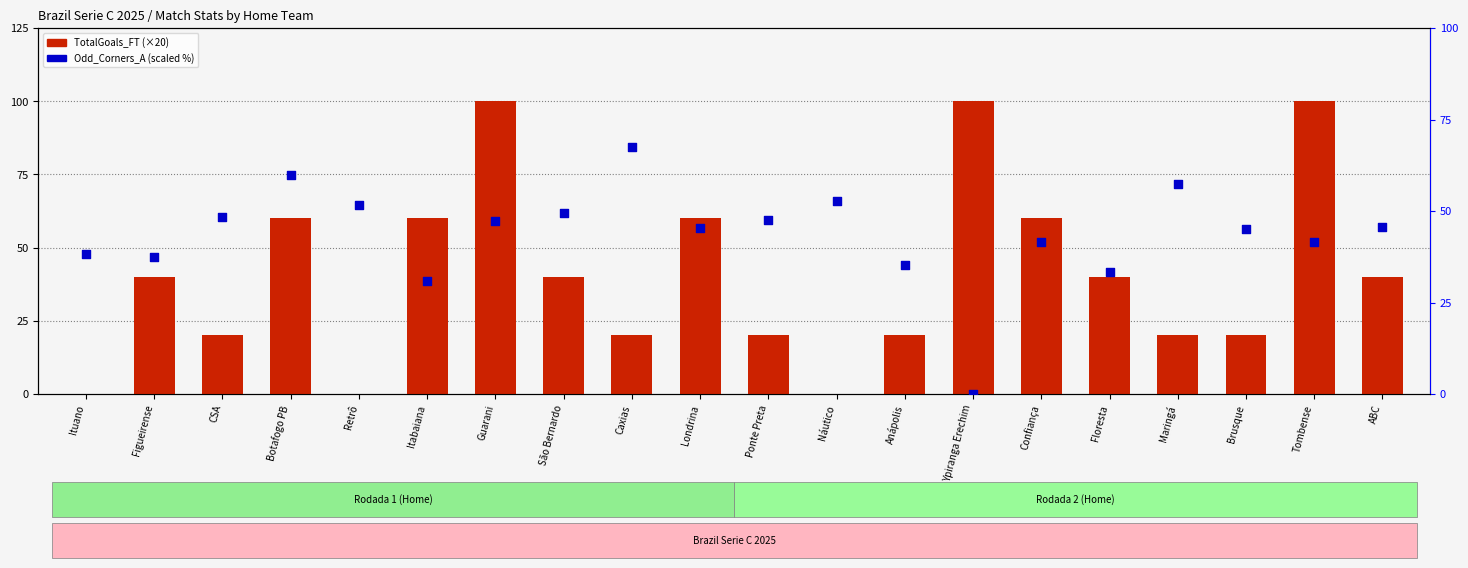

What is the total value across all series at Ponte Preta?

67.5